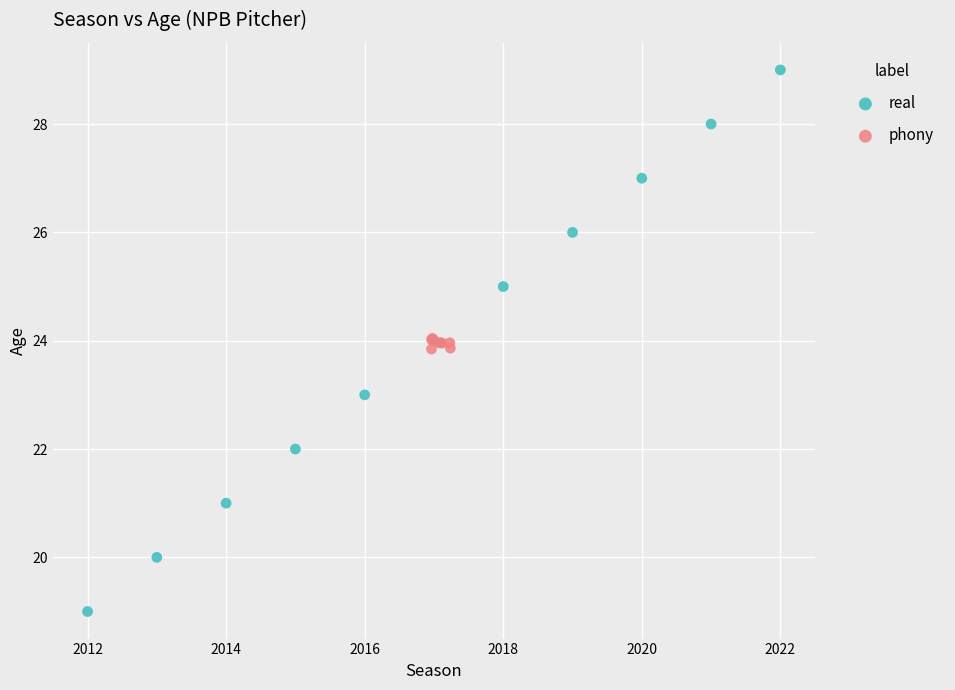

Which series contains the highest Y value?

real